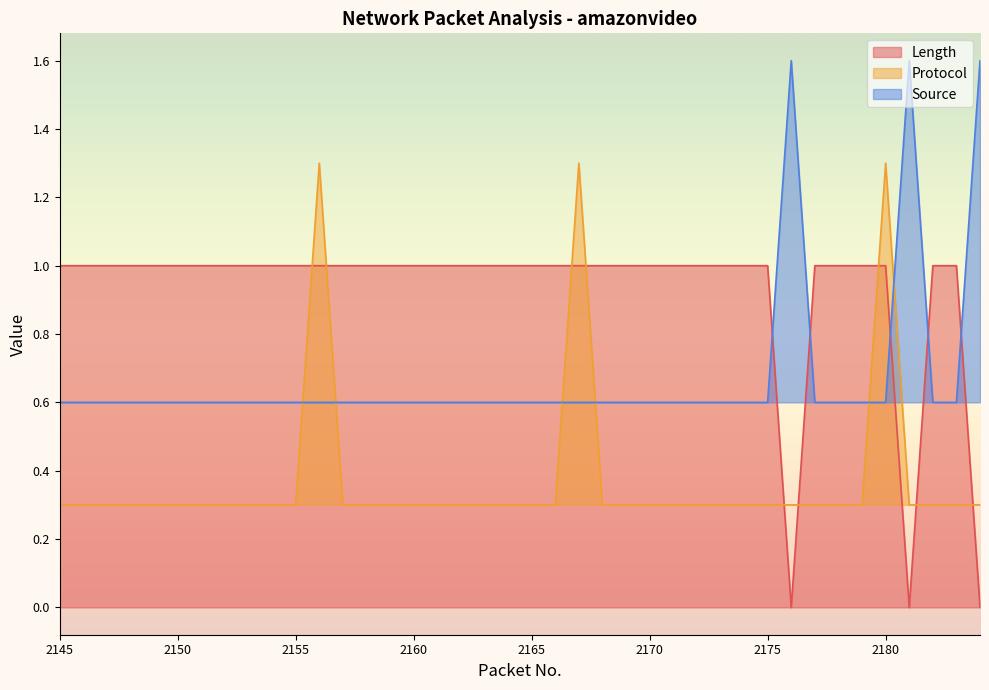

How many lines are shown in the chart?

3